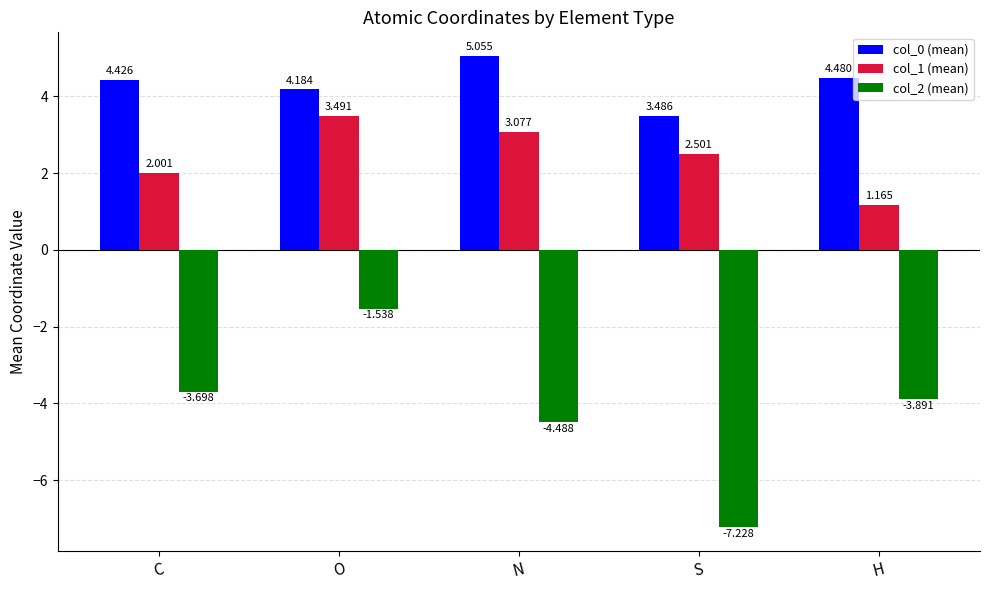

Which series has the widest spread of values?

col_2 (mean)